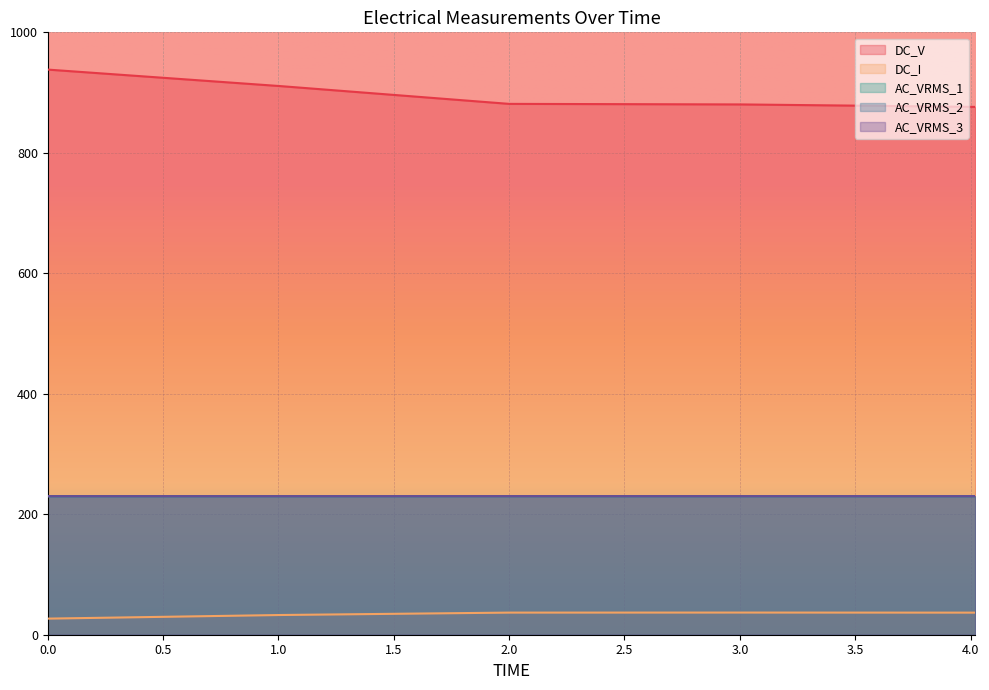

Count the number of categories in the chart.

5